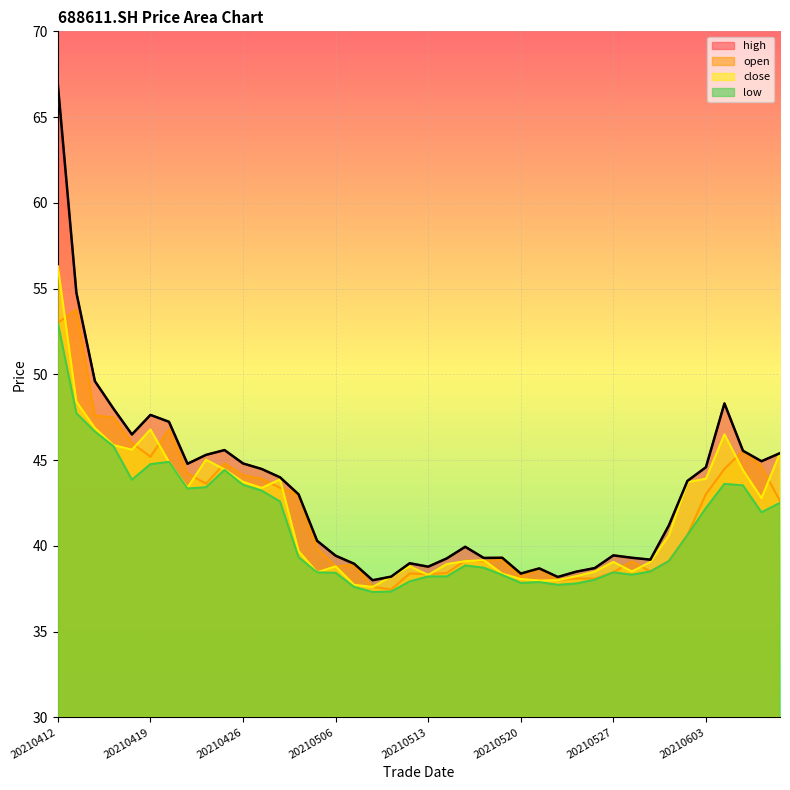

Which series has the largest total across all categories?

high